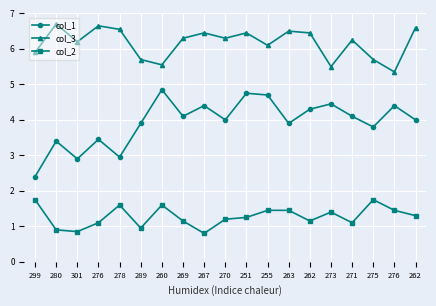

Where is the first local minimum for col_3?

301